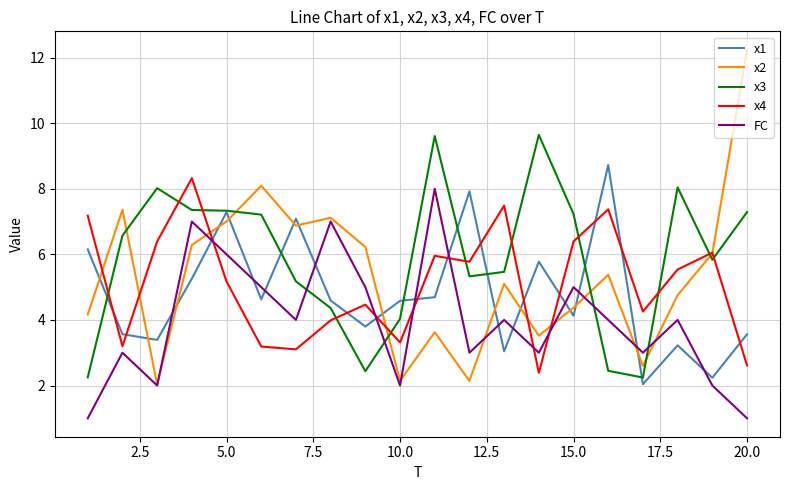

Which series has the largest range (max minus min)?

x2